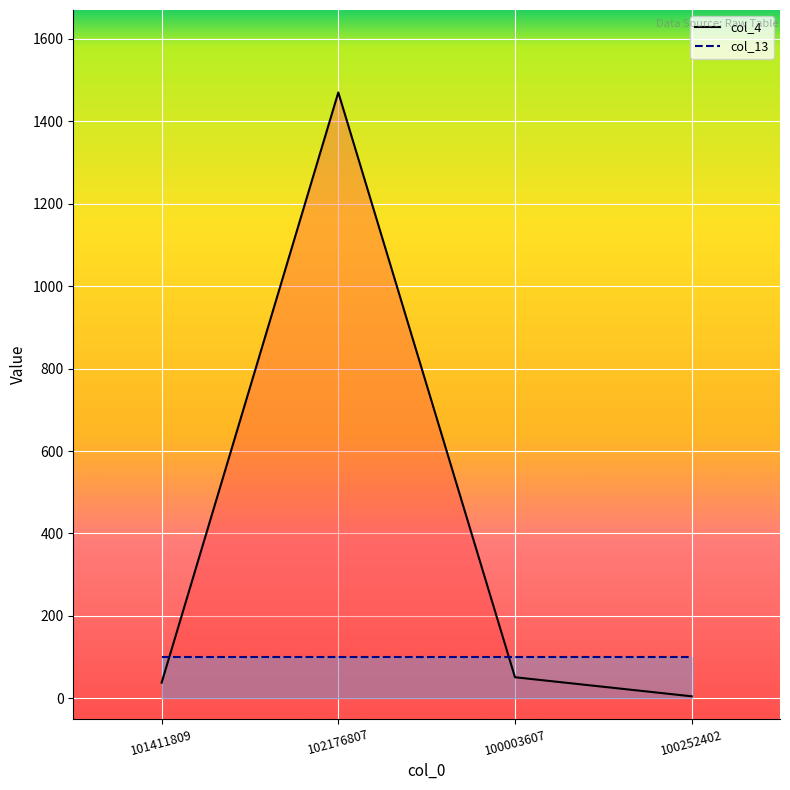

Which category has the highest value in the col_4 series?

102176807